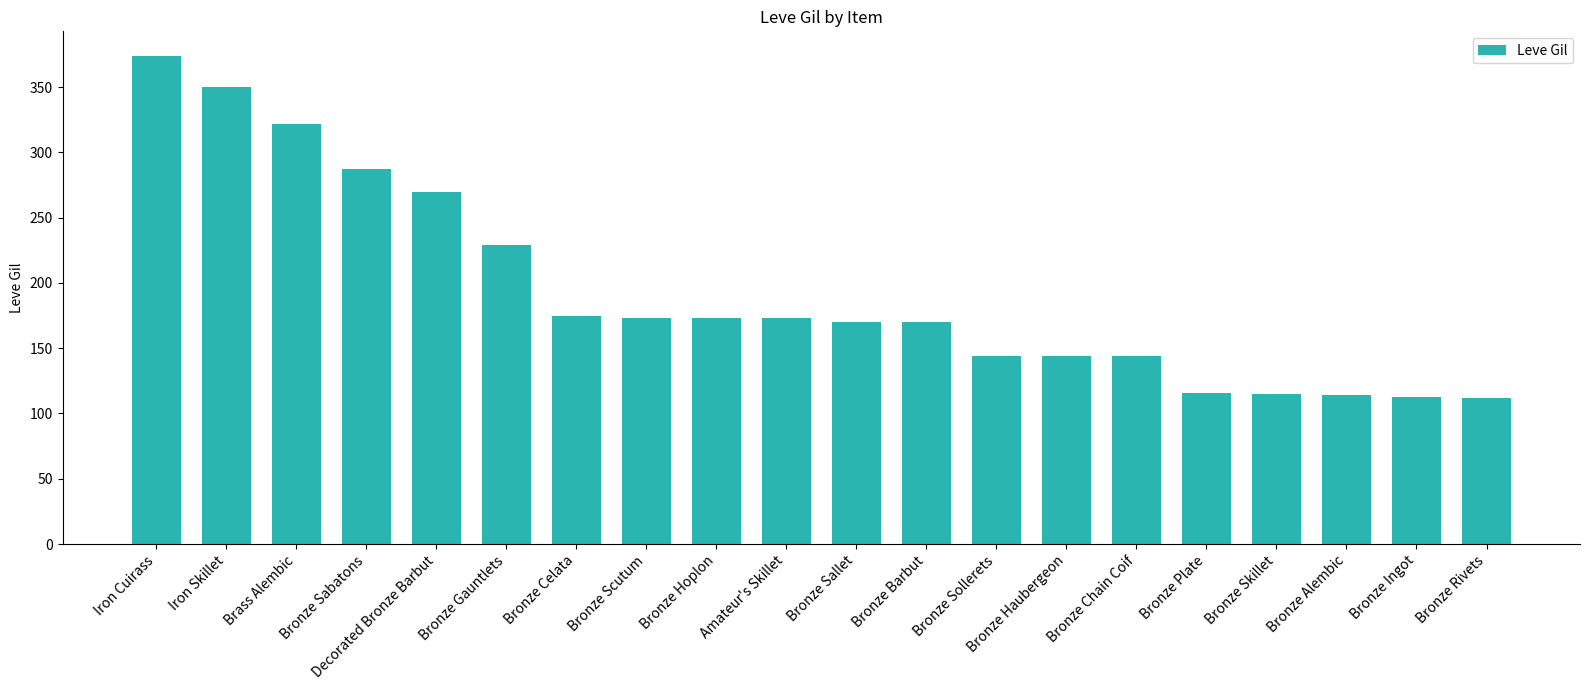

What is the label of the 11th bar from the right?

Amateur's Skillet